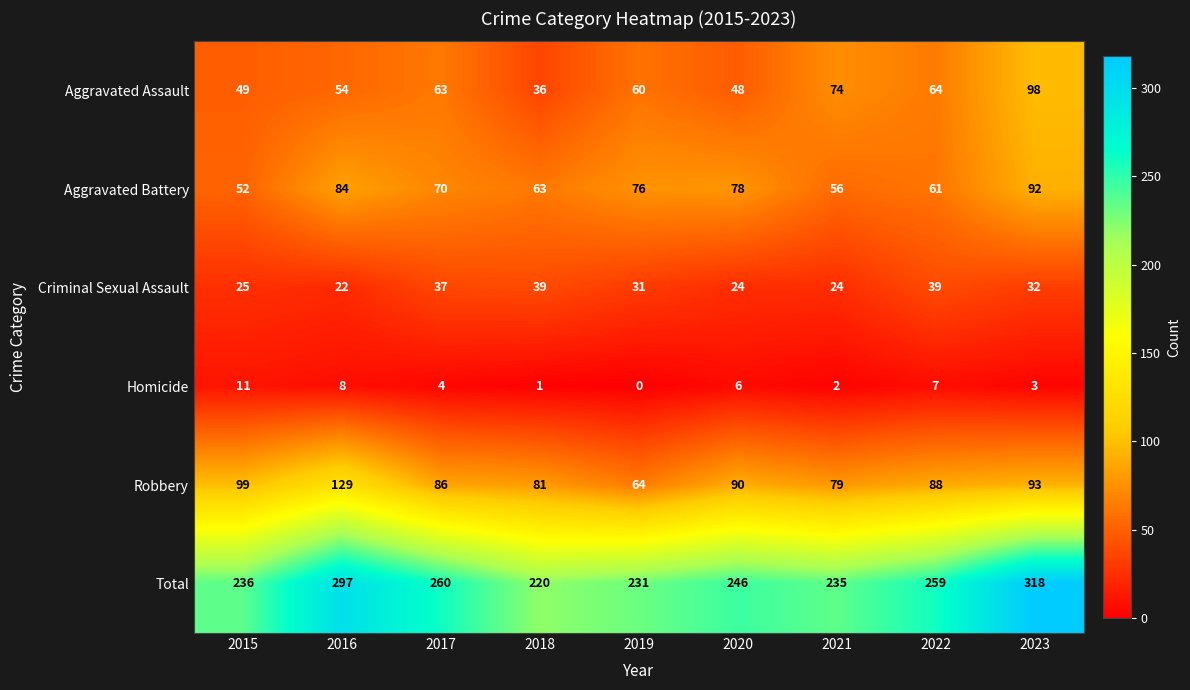

Where is Criminal Sexual Assault nearest to the value 30?

2019